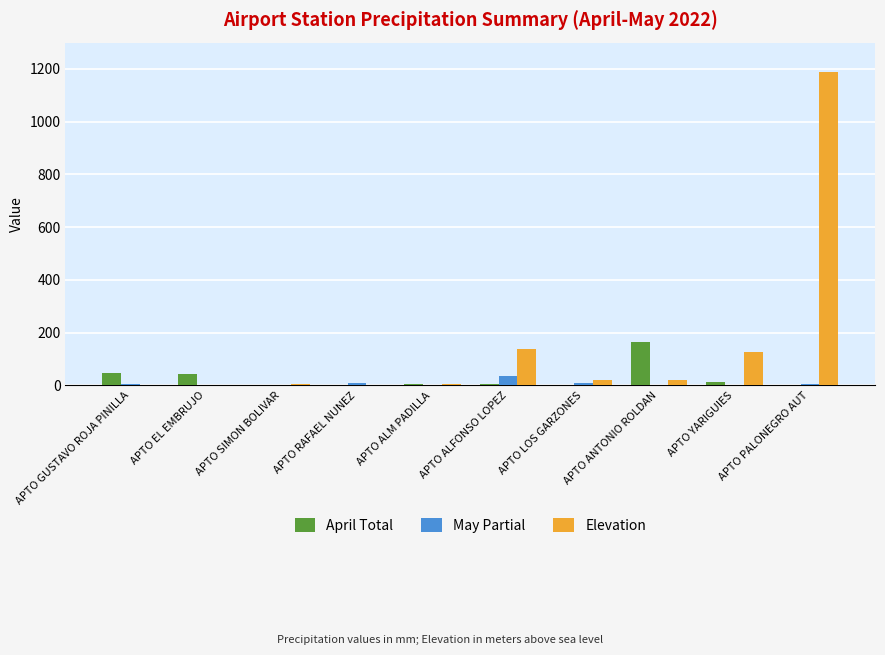

What is the average value of the Elevation series?

150.4